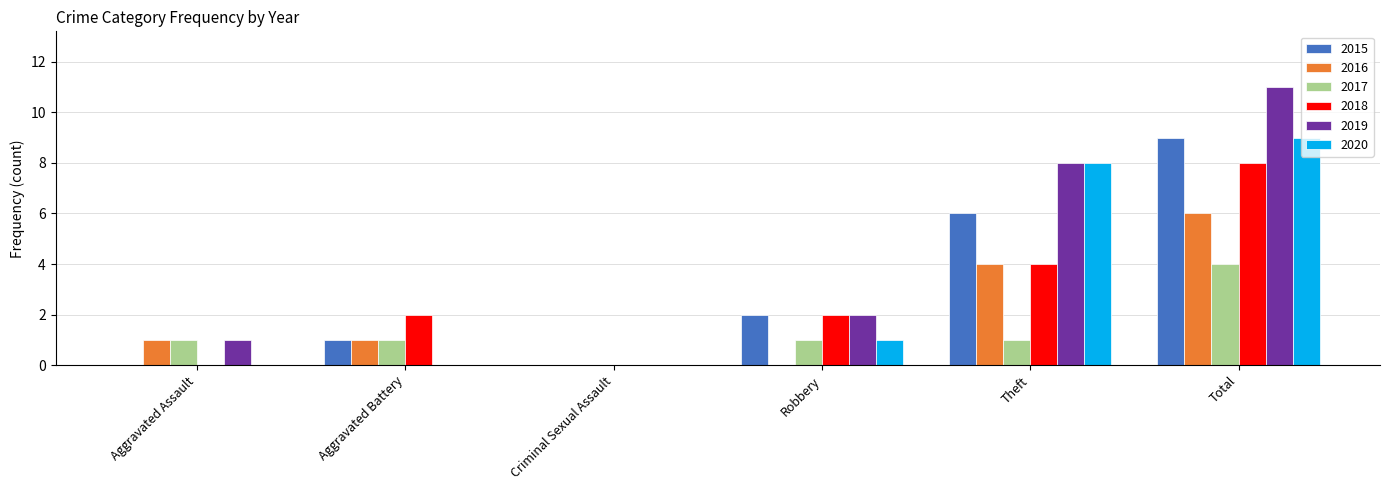

What are all the series names shown in the legend?

2015, 2016, 2017, 2018, 2019, 2020